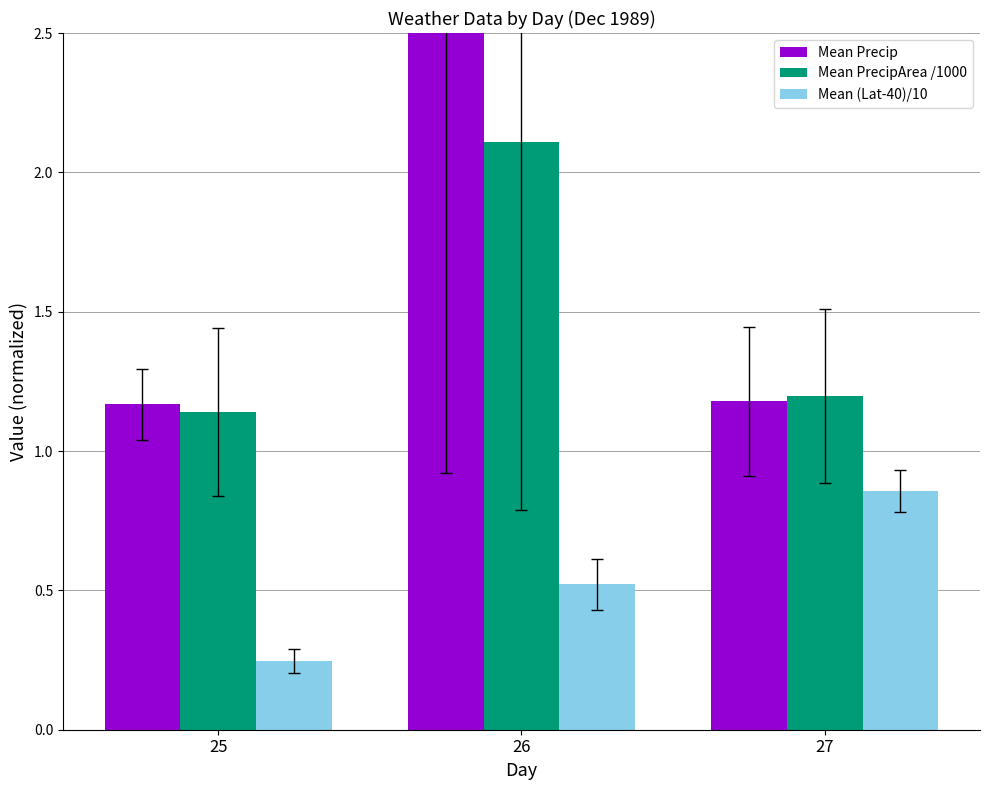

What is the sum of the Mean Precip values at 27 and 26?

4.3